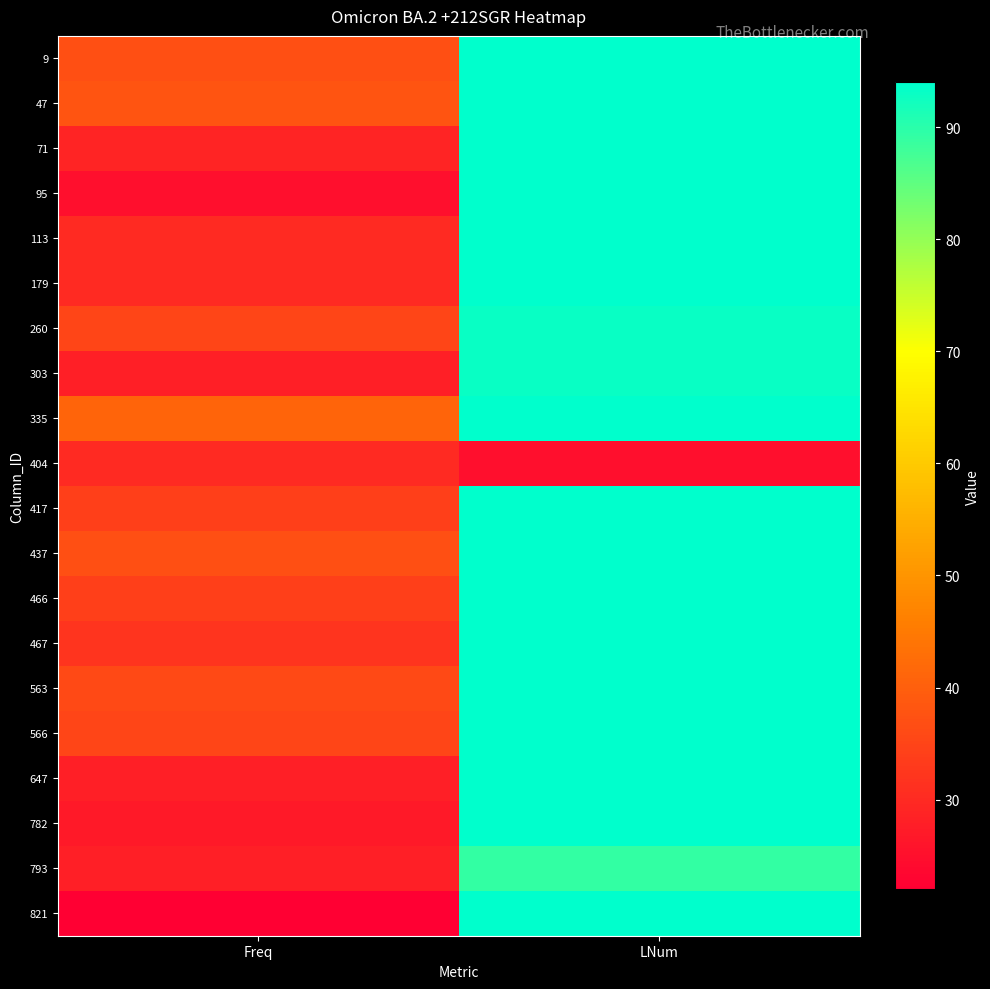

Reading right to left, list all the values displayed in this chart.

9: LNum=94	Freq=37
47: LNum=94	Freq=38
71: LNum=94	Freq=29
95: LNum=94	Freq=25
113: LNum=94	Freq=30
179: LNum=94	Freq=30
260: LNum=93	Freq=35
303: LNum=93	Freq=28
335: LNum=94	Freq=41
404: LNum=25	Freq=30
417: LNum=94	Freq=34
437: LNum=94	Freq=37
466: LNum=94	Freq=34
467: LNum=94	Freq=32
563: LNum=94	Freq=36
566: LNum=94	Freq=35
647: LNum=94	Freq=28
782: LNum=94	Freq=27
793: LNum=89	Freq=28
821: LNum=94	Freq=22